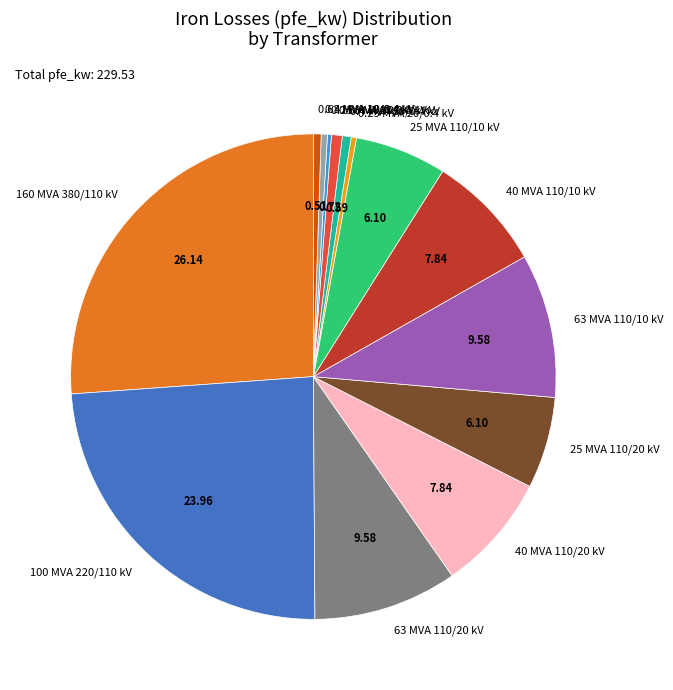

Combined, do 0.4 MVA 20/0.4 kV and 40 MVA 110/10 kV account for over 50%?

No